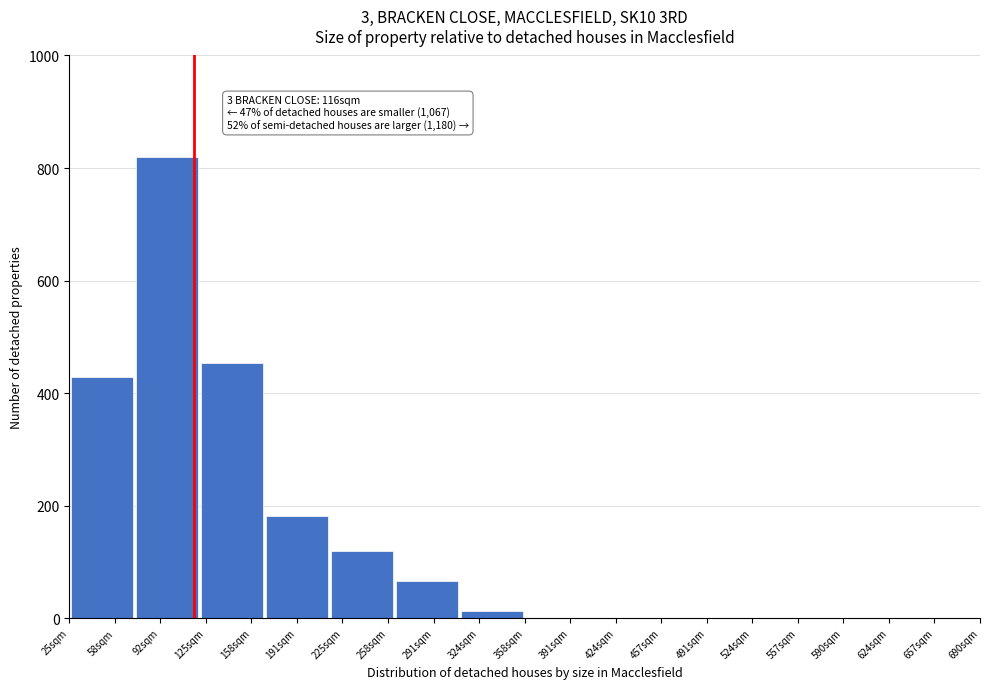

What is the change in value from 92sqm to 225sqm?

-700.6